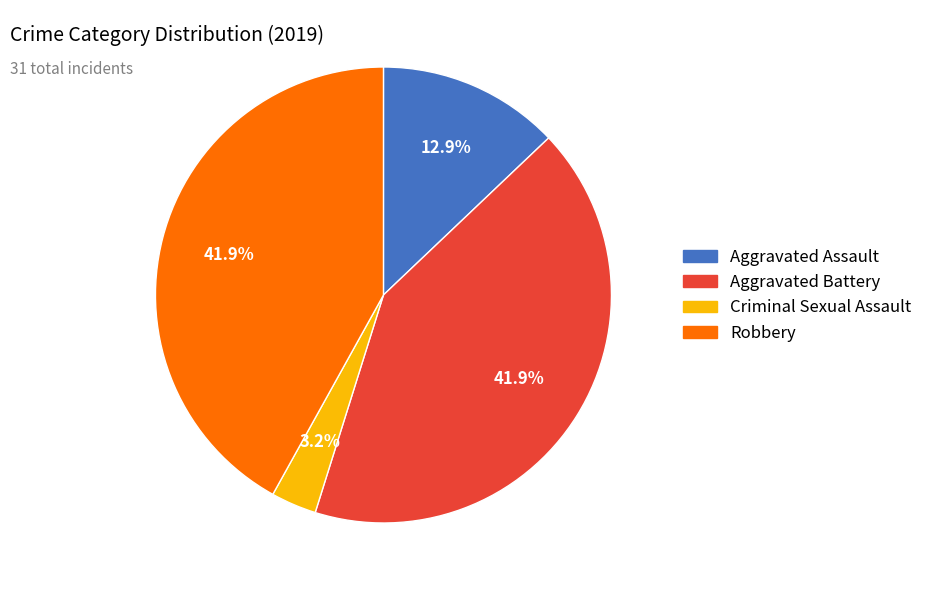

Is there any slice that represents more than half of the pie?

No